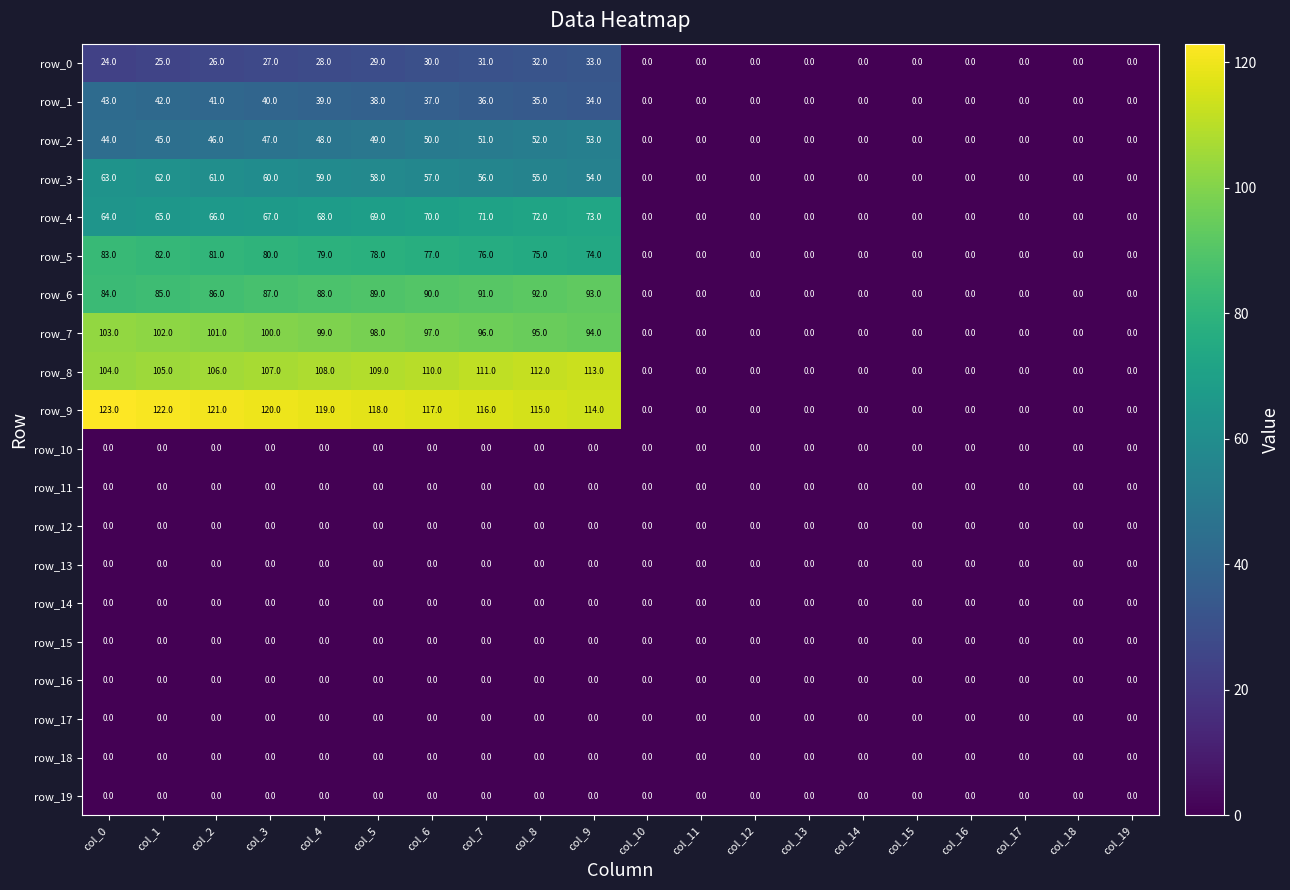

What is the maximum value shown in the chart?

123